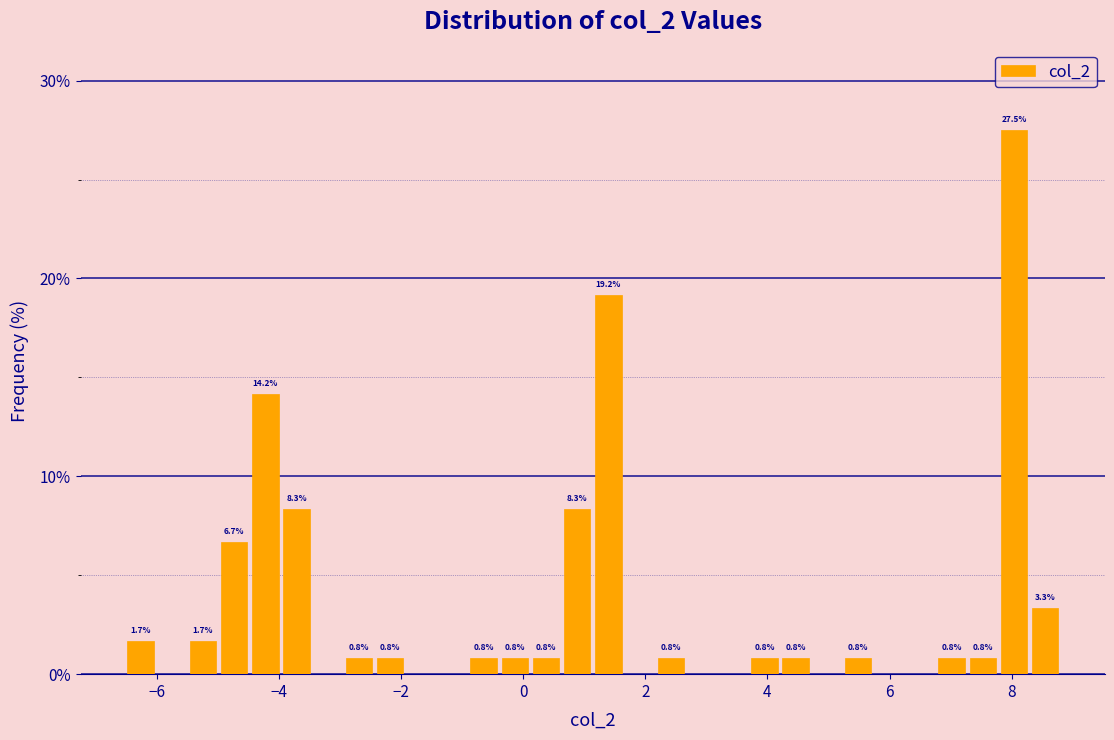

Around what value on the x-axis is the tallest bar? Give the approximate position of its centre, as read against the axis.

8.0